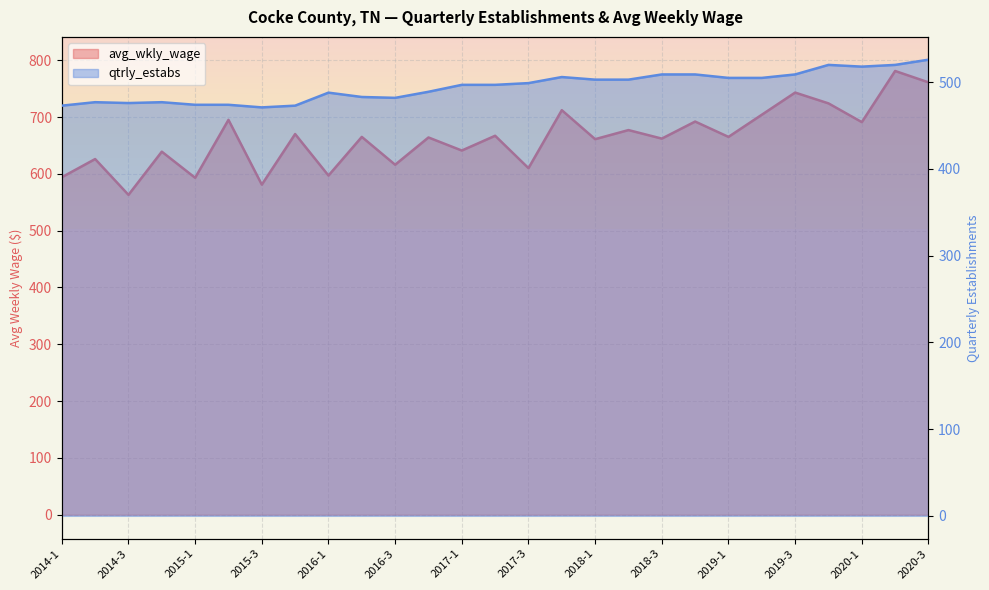

What is the difference between the second highest and minimum values in the qtrly_estabs series?

49